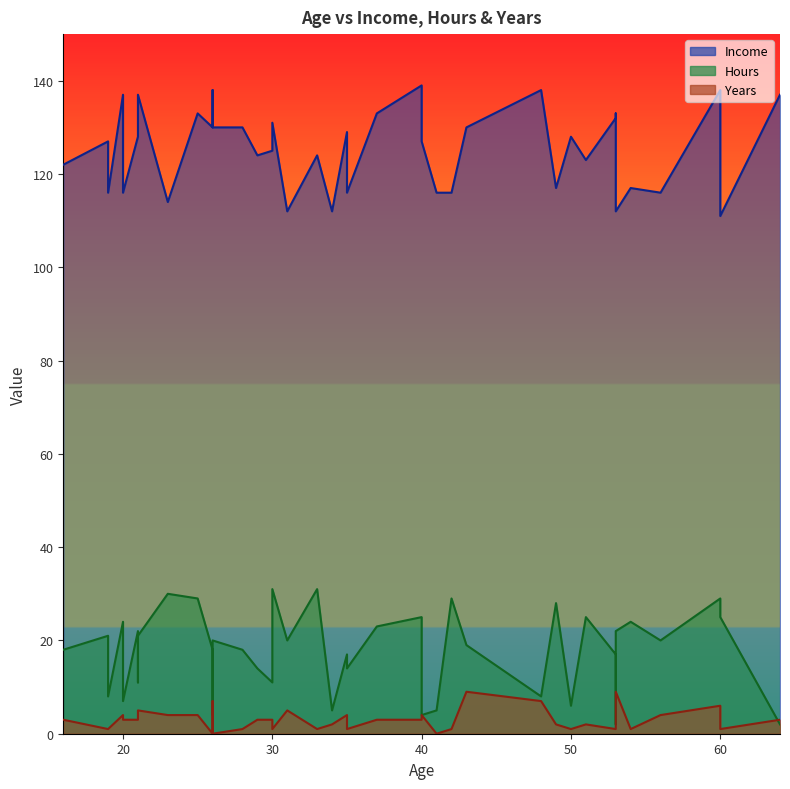

At which category does the chart reach its peak across all series?

40